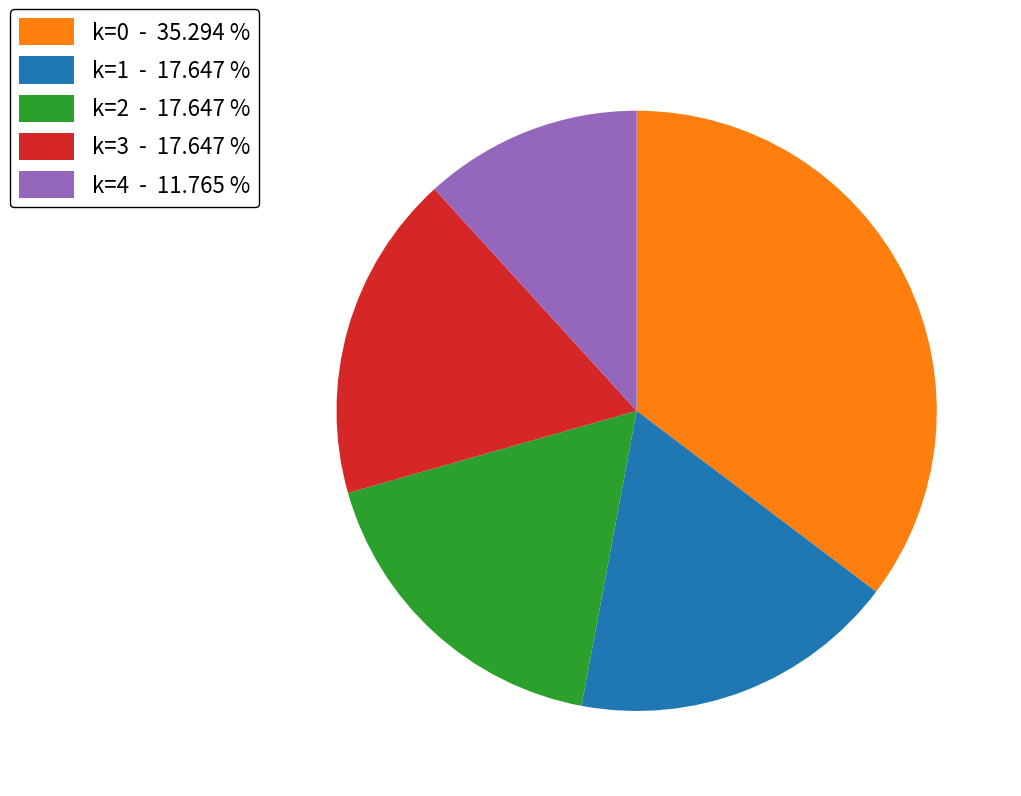

Is the sum of k=4 - 11.765 % and k=1 - 17.647 % greater than half?

No